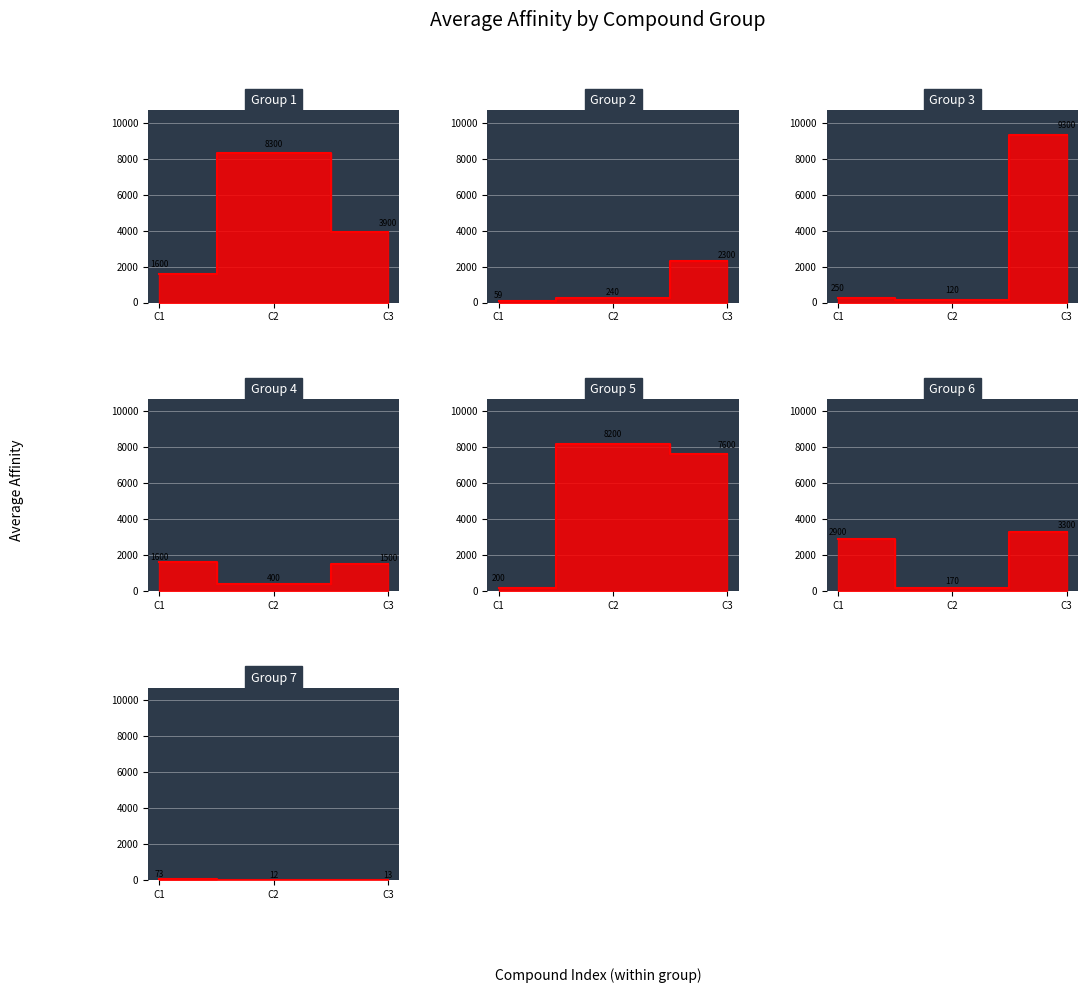

What is the value of the 9th point from the left?

9300